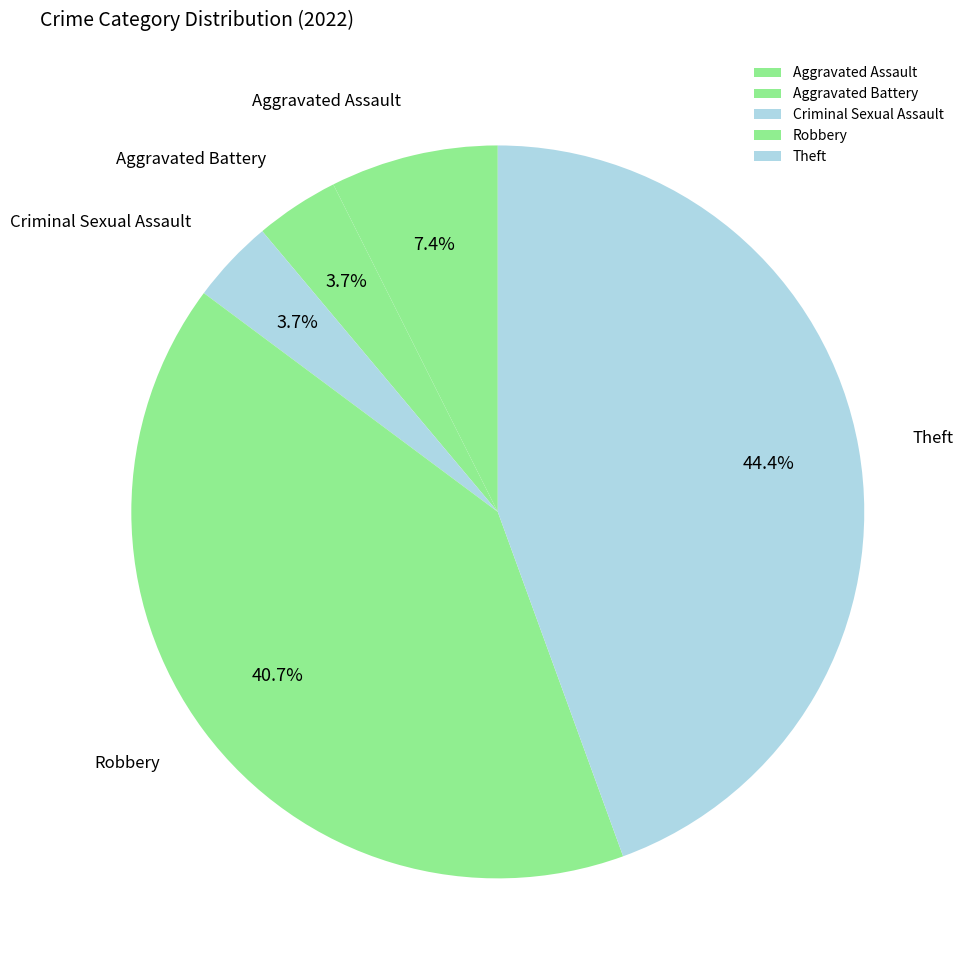

Do Aggravated Battery and Criminal Sexual Assault together represent more than half of the pie?

No